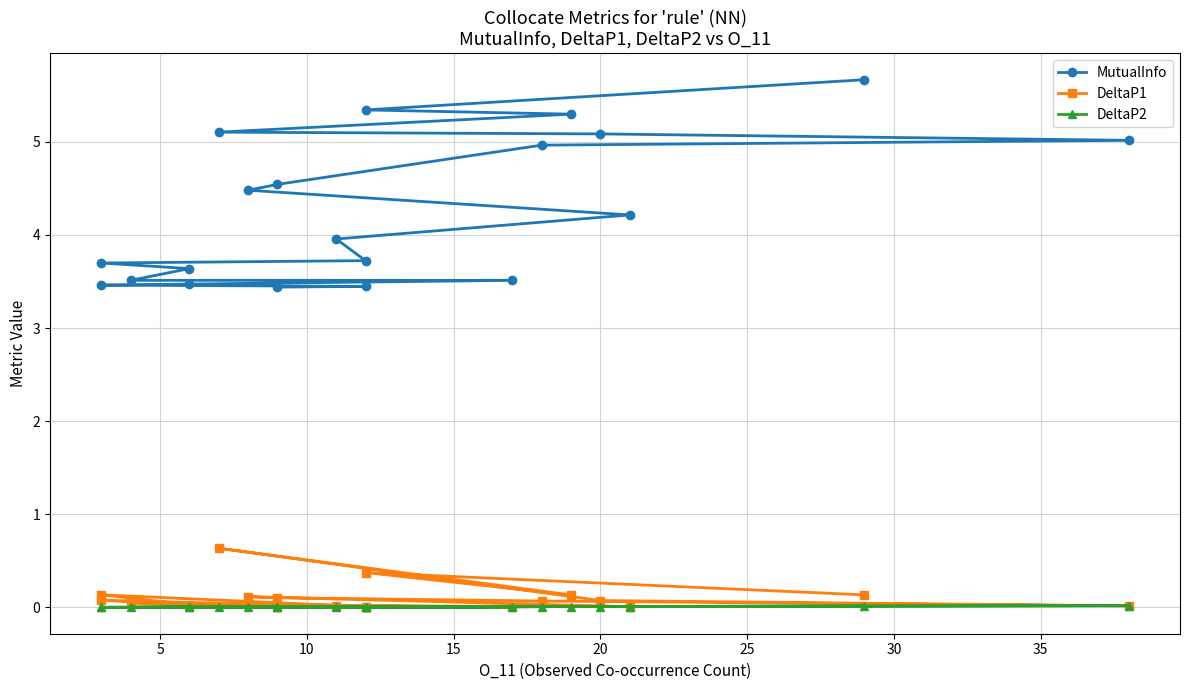

Which series has the widest spread of values?

MutualInfo